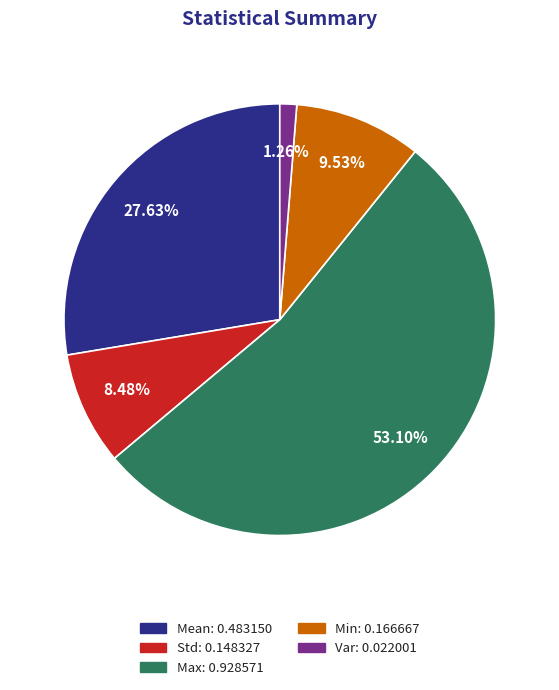

Between Var and Max, which is larger?

Max